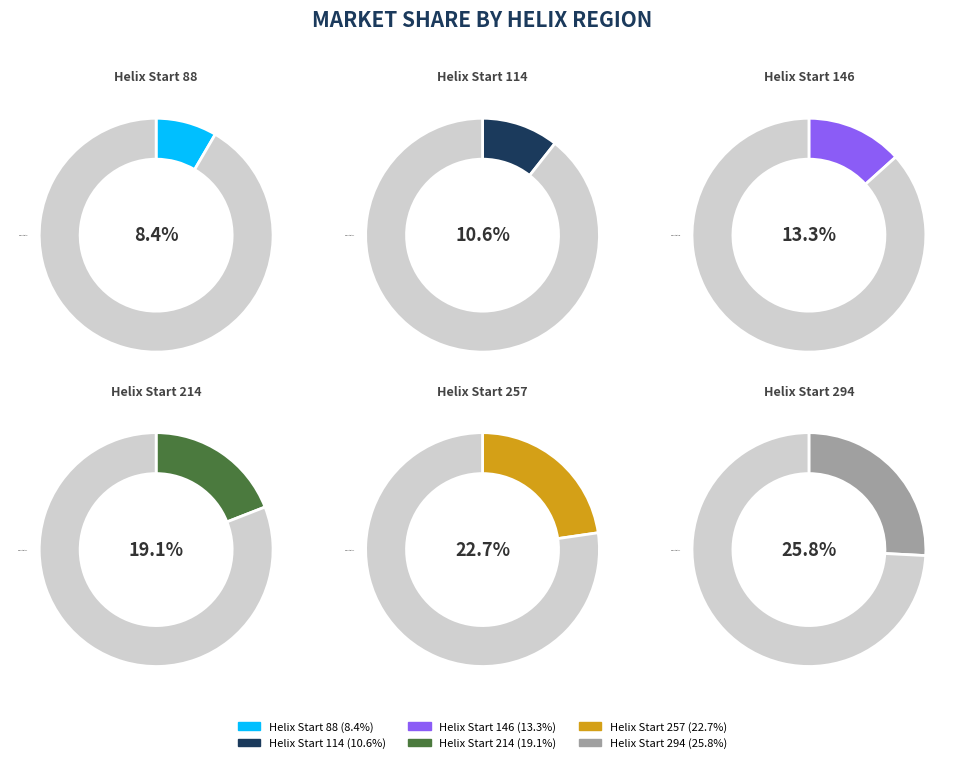

Which has a higher value, 214 or 88?

214